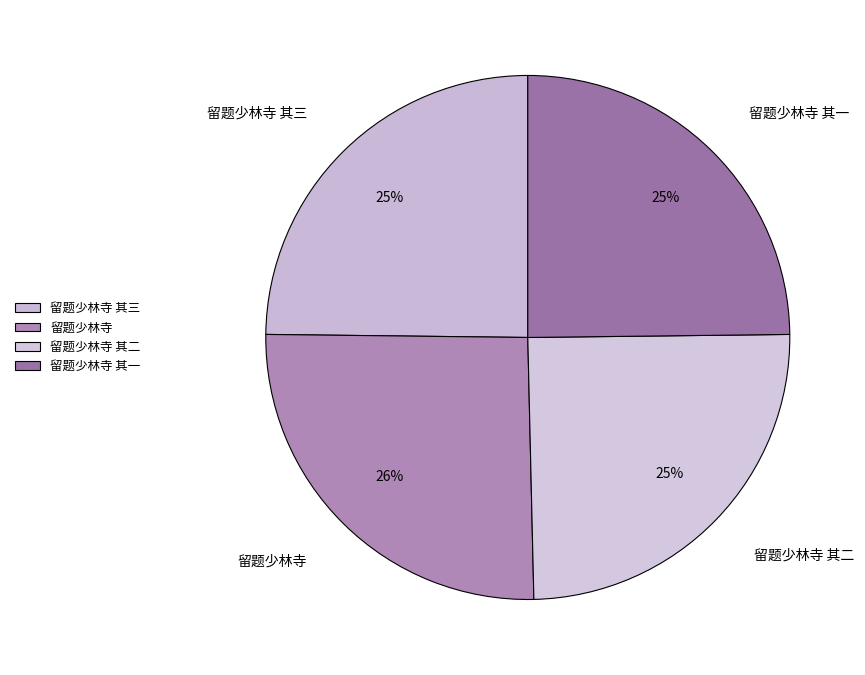

What is the ratio of the value at 留题少林寺 其二 to the value at 留题少林寺?

1.0